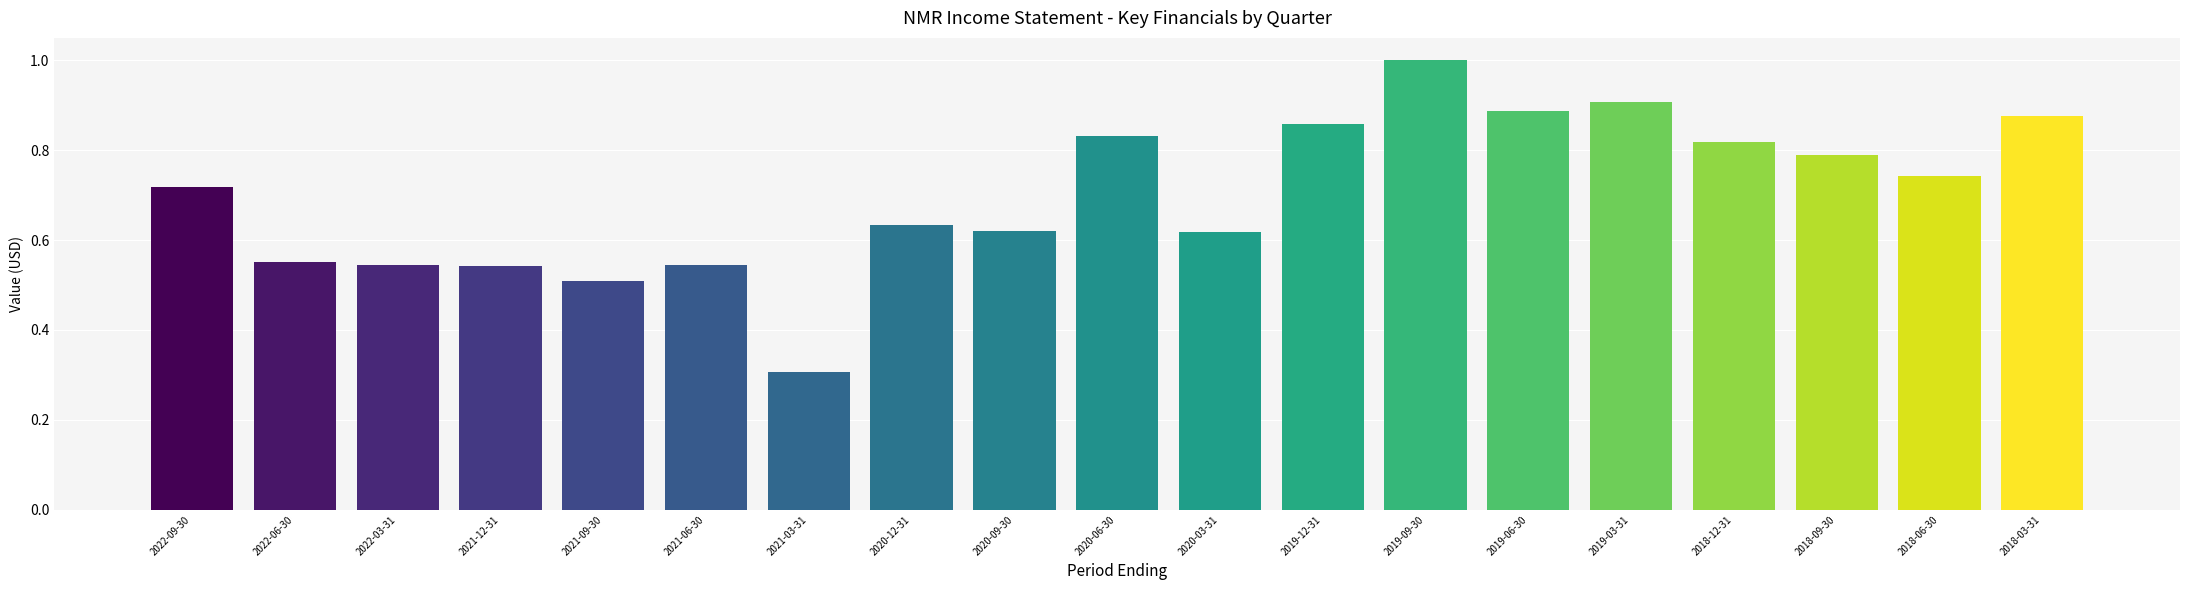

Does the chart contain any negative values?

No